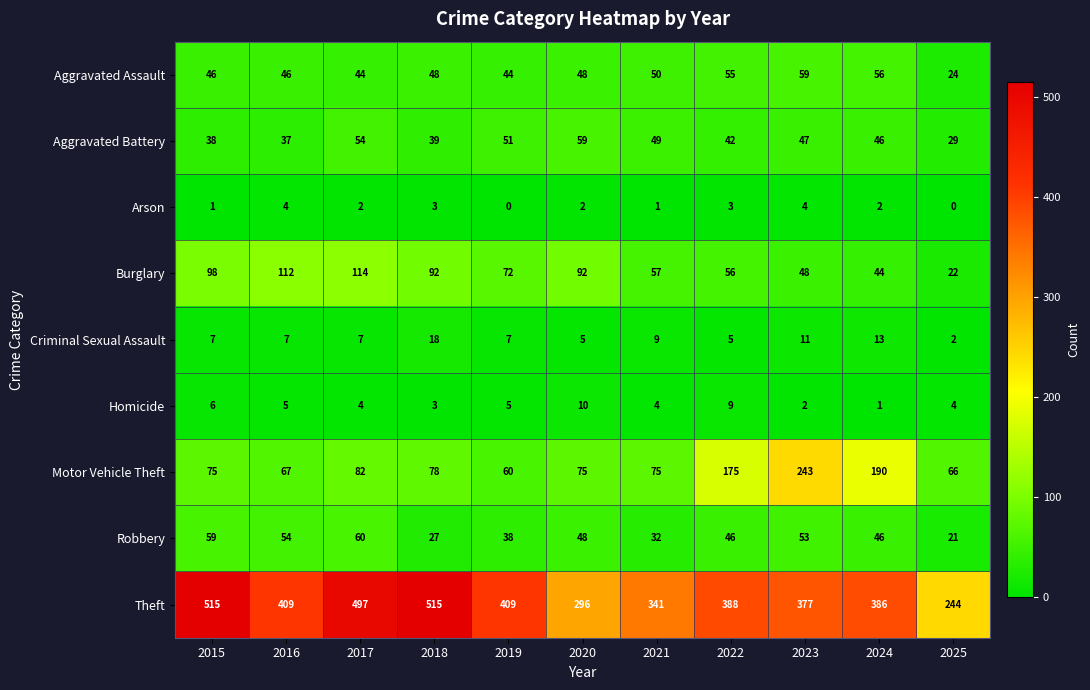

At how many categories does at least one series exceed 68?

11